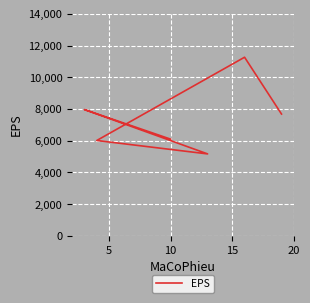

Is this an area chart (filled region under the line)?

No